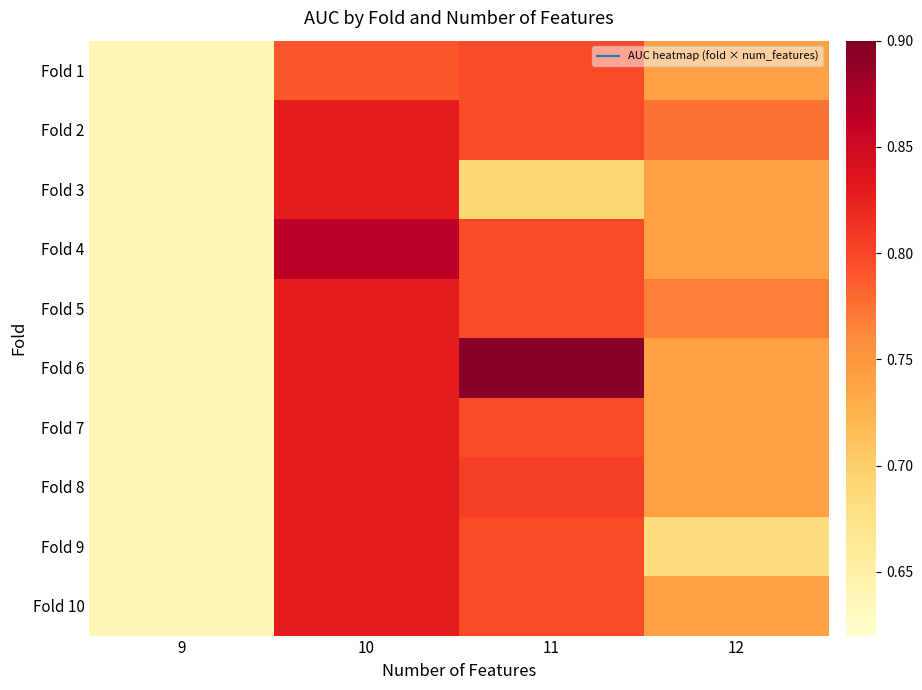

Reading right to left, transcribe all the data shown in this chart.

Fold 1: 12=0.7	11=0.8	10=0.8	9=0.6
Fold 2: 12=0.8	11=0.8	10=0.8	9=0.6
Fold 3: 12=0.7	11=0.7	10=0.8	9=0.6
Fold 4: 12=0.7	11=0.8	10=0.9	9=0.6
Fold 5: 12=0.8	11=0.8	10=0.8	9=0.6
Fold 6: 12=0.7	11=0.9	10=0.8	9=0.6
Fold 7: 12=0.7	11=0.8	10=0.8	9=0.6
Fold 8: 12=0.7	11=0.8	10=0.8	9=0.6
Fold 9: 12=0.7	11=0.8	10=0.8	9=0.6
Fold 10: 12=0.7	11=0.8	10=0.8	9=0.6